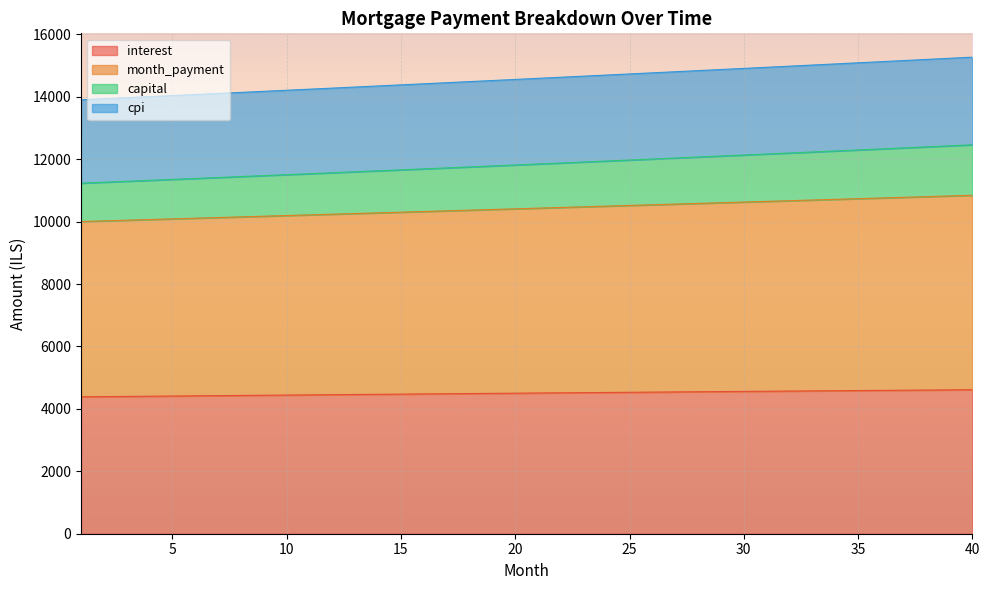

What is the minimum value for interest?

4386.7